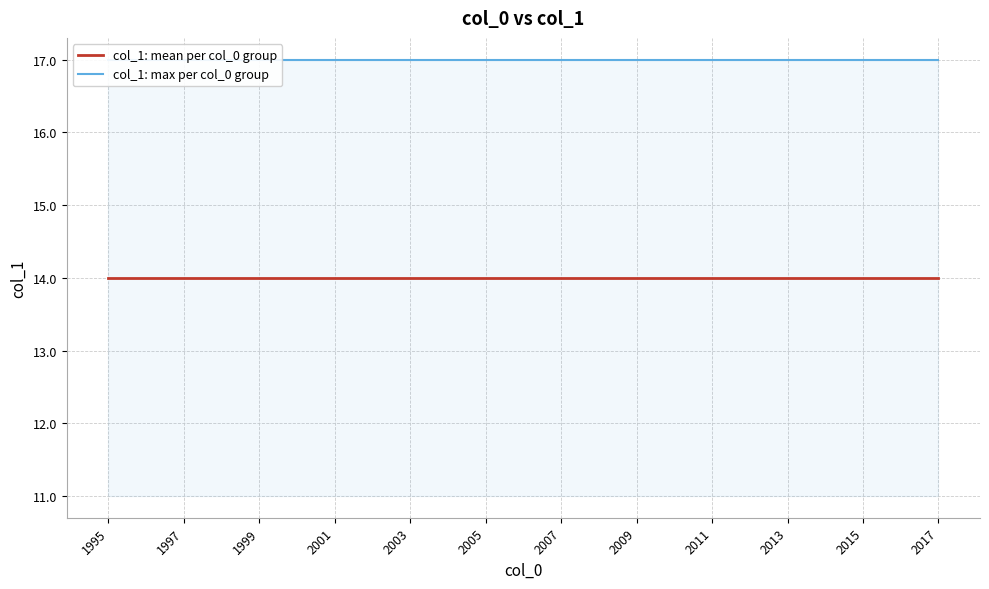

List the series in order of their overall mean, highest first.

col_1: max per col_0 group, col_1: mean per col_0 group